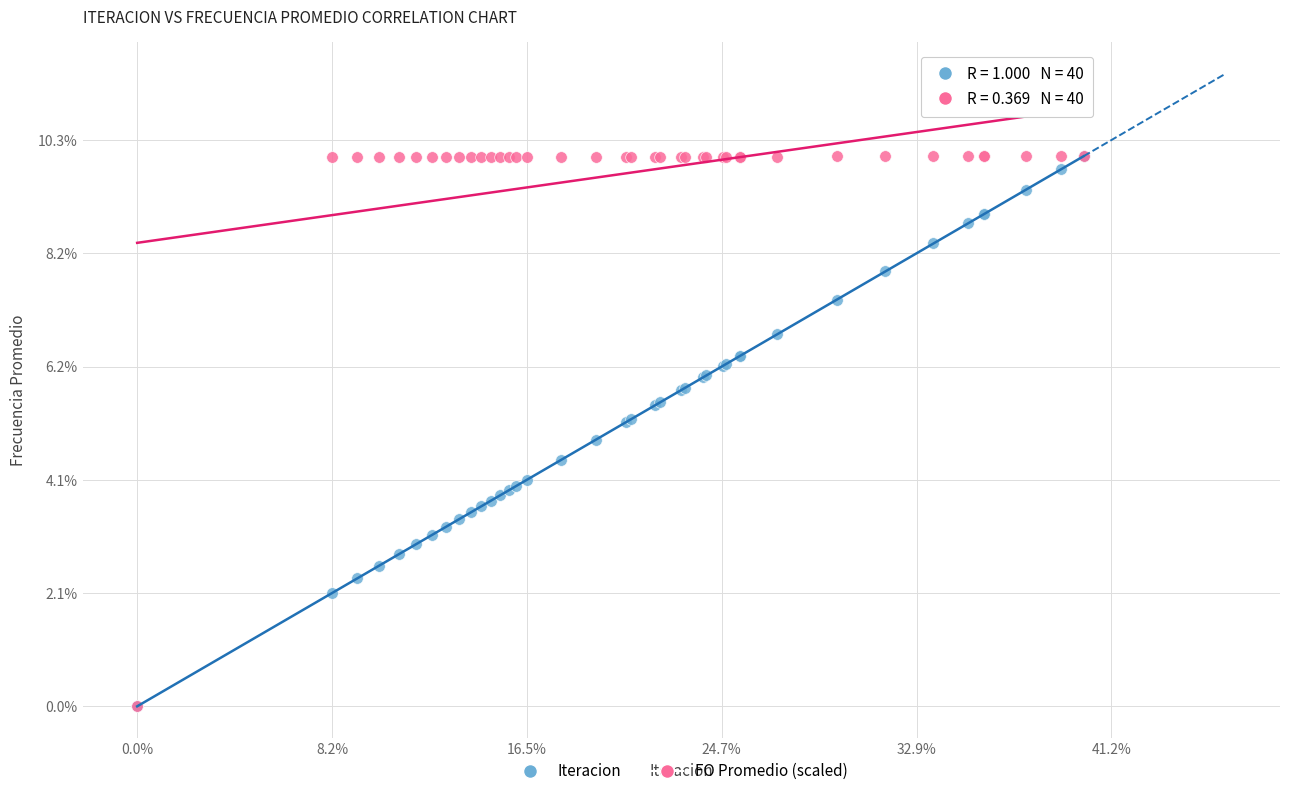

What are all the series names shown in the legend?

Iteracion, FO Promedio (scaled)